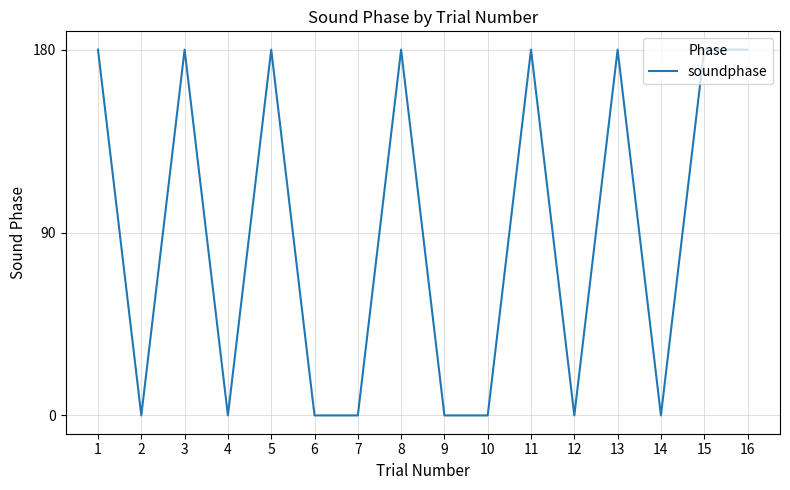

What is the difference between the maximum and minimum values?

180